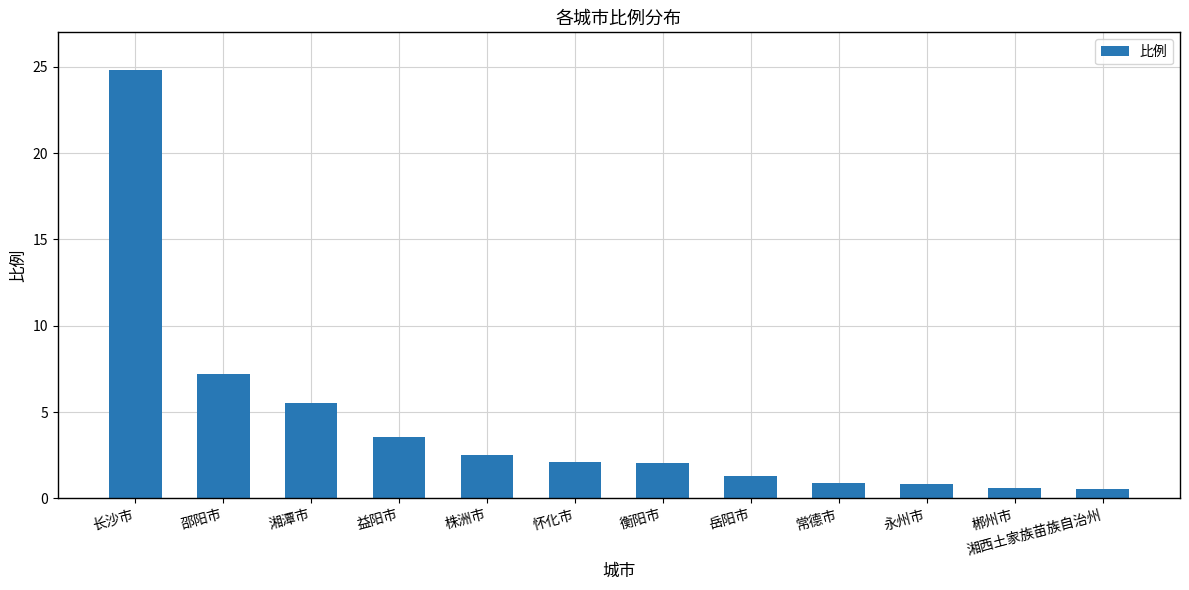

At which category does the chart reach its peak across all series?

长沙市